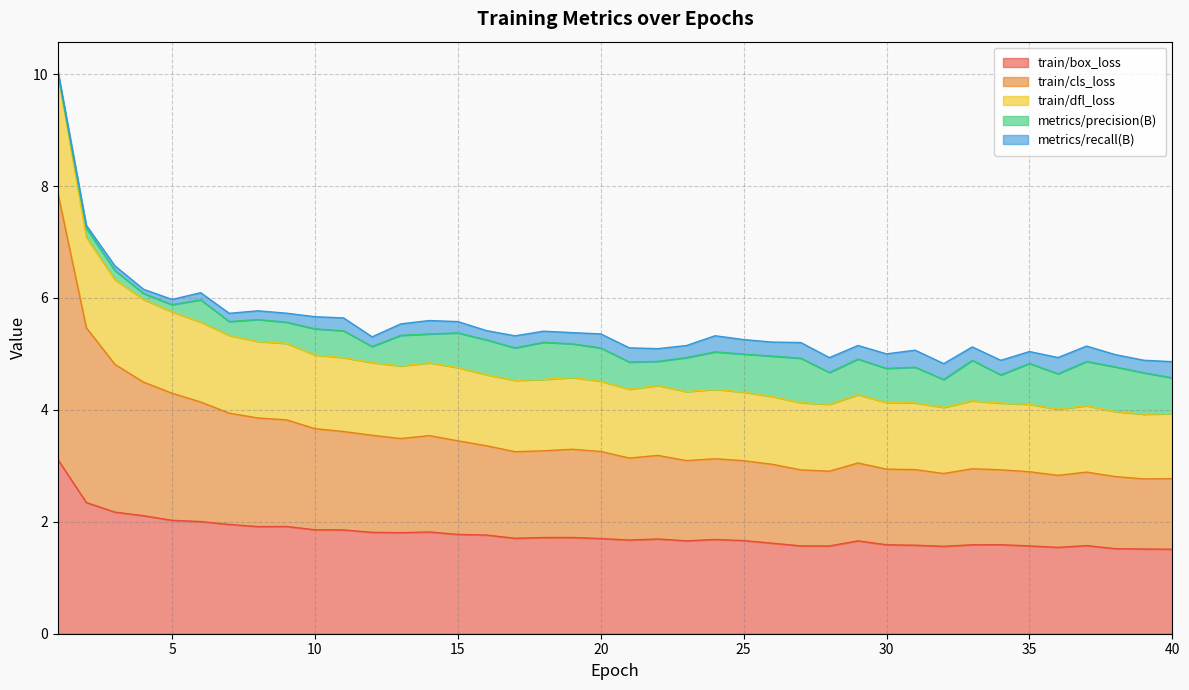

How many lines are shown in the chart?

5